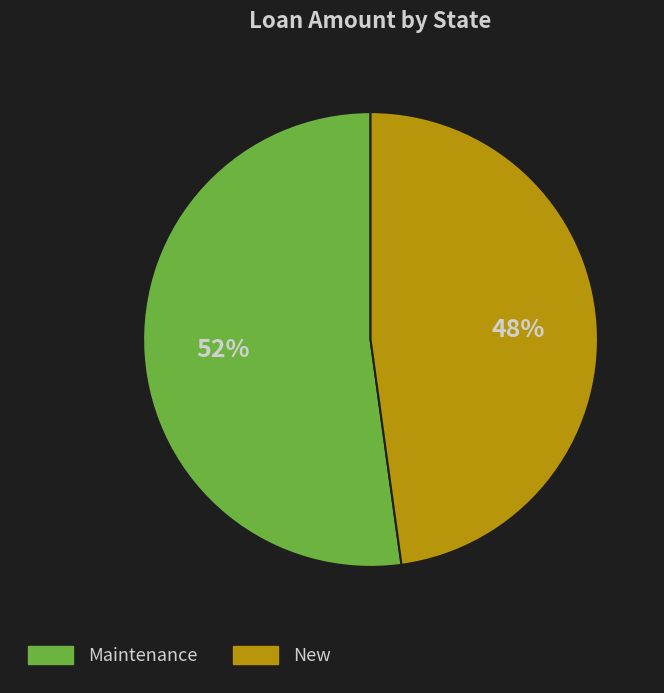

Is there any slice that represents more than half of the pie?

Yes